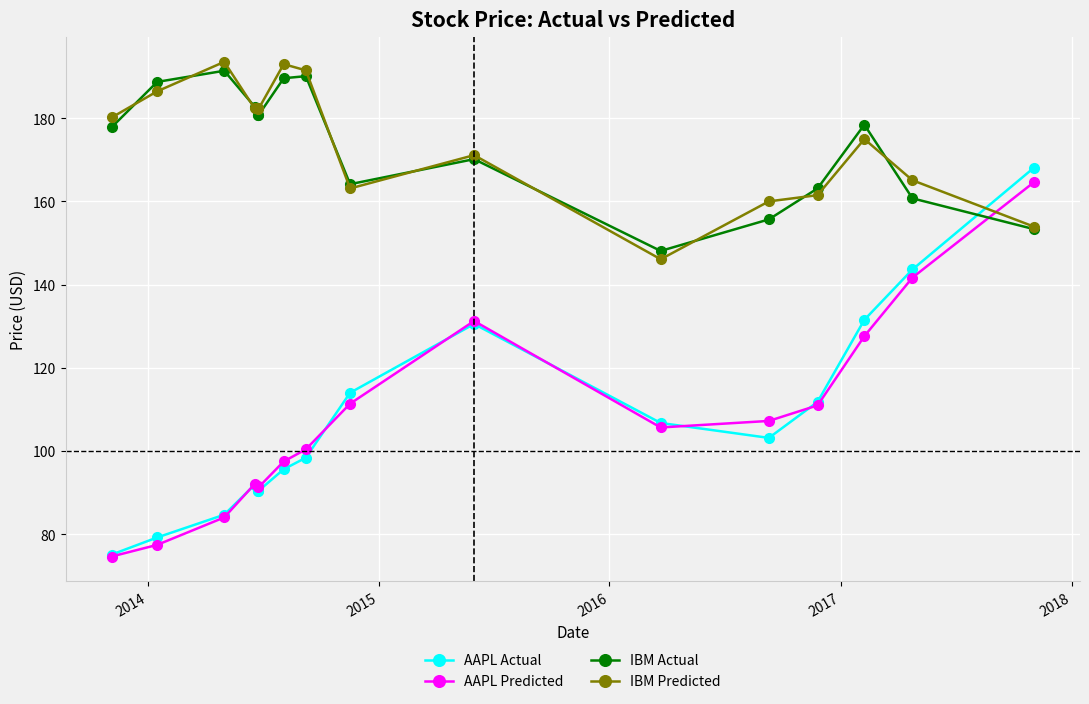

True or false: IBM Actual and AAPL Actual intersect in this chart.

True